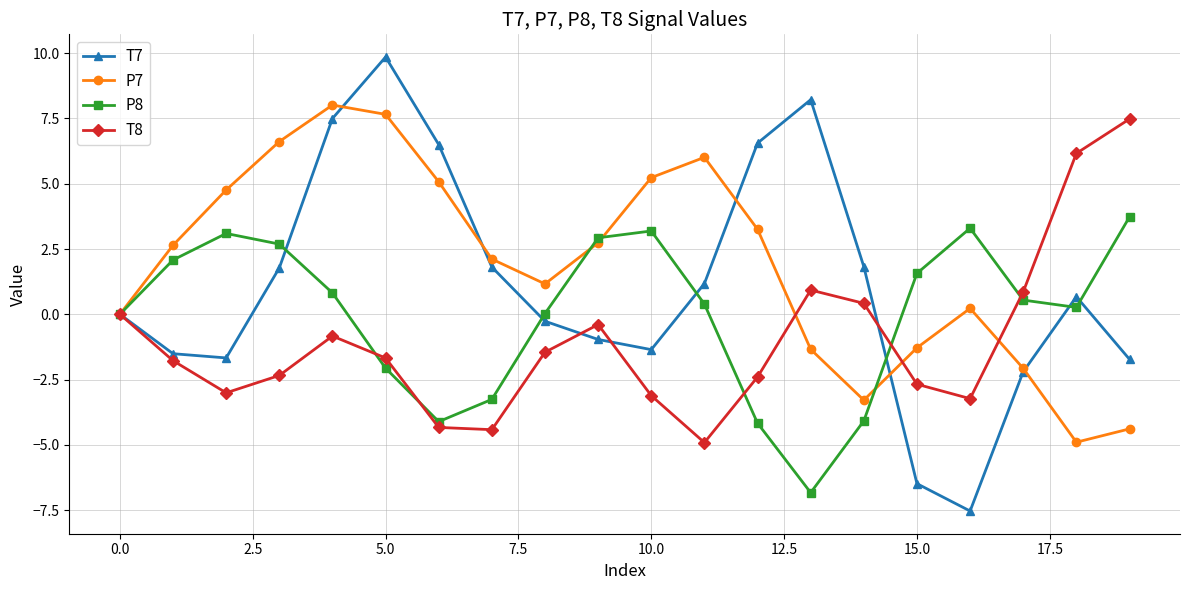

How many interior local valleys does the P8 series have?

3